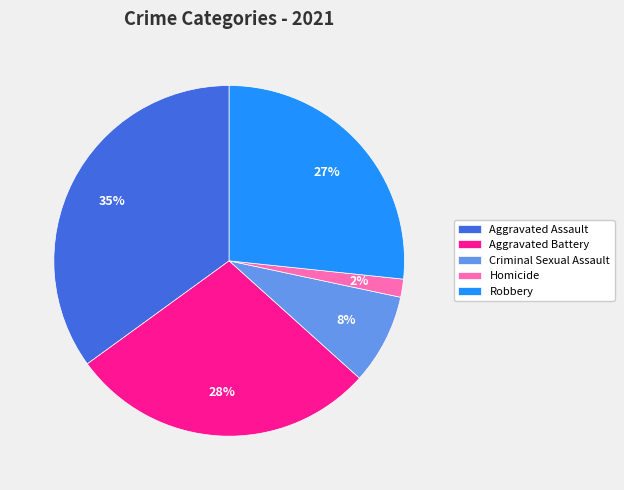

How many slices are in this pie chart?

5